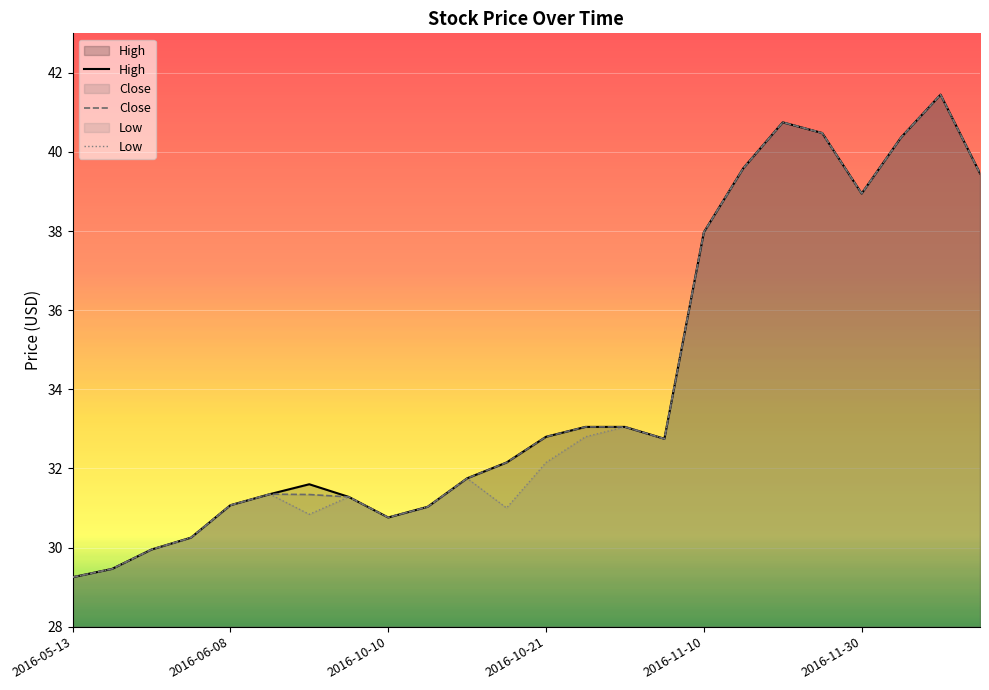

What is the value of the Low point at the 12th from the left?

31.0